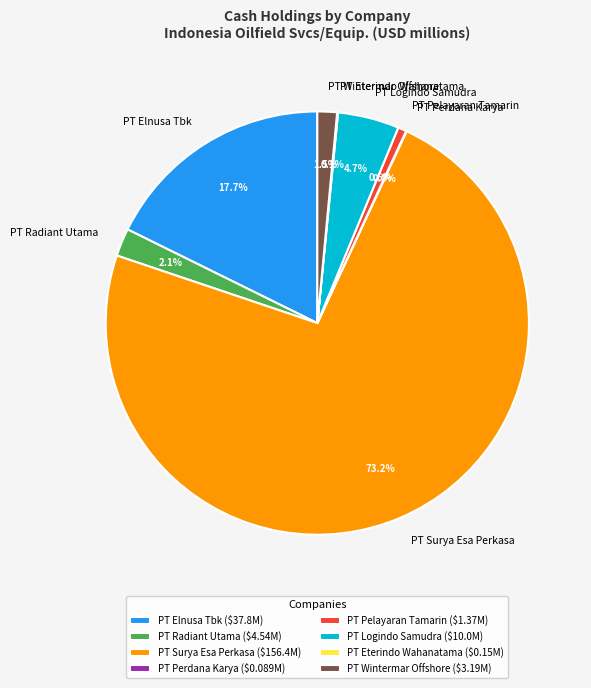

Is there a majority slice in this chart?

Yes